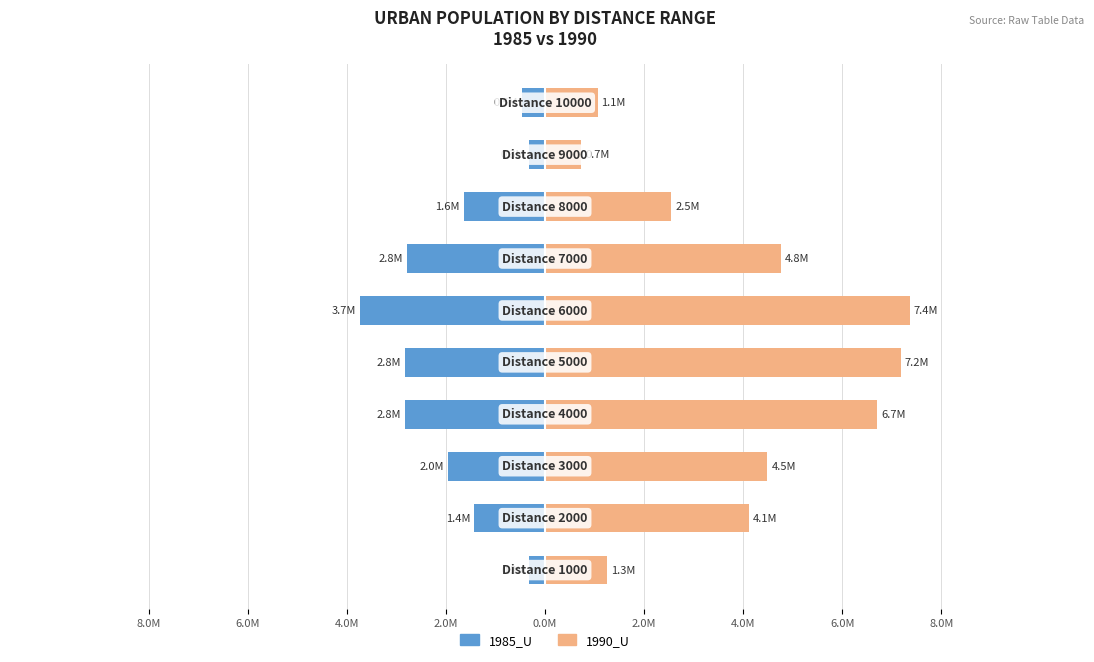

What are all the series names shown in the legend?

1985_U, 1990_U